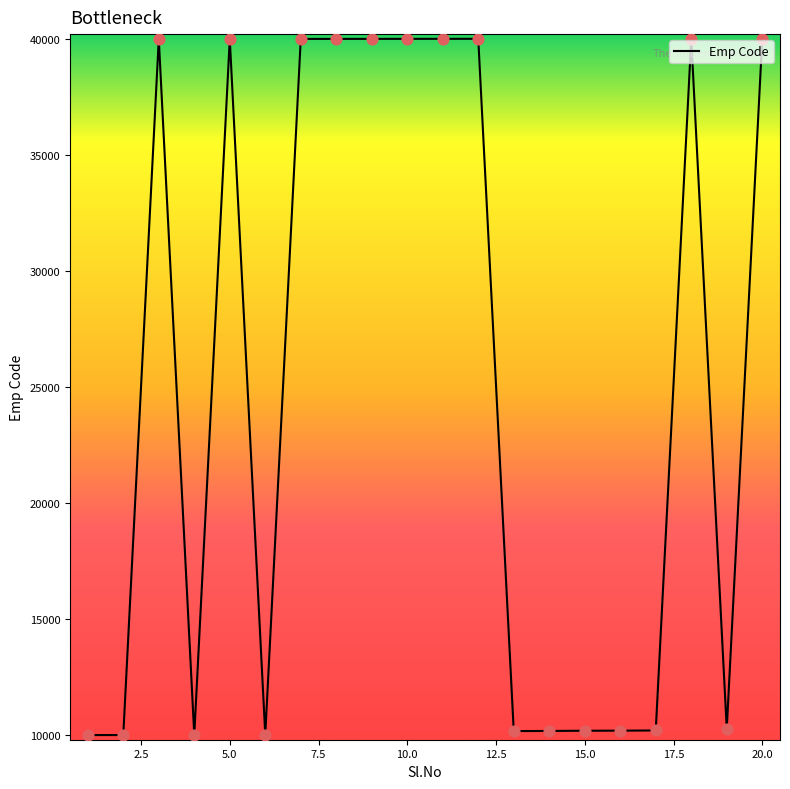

What is the smallest value displayed?

10001